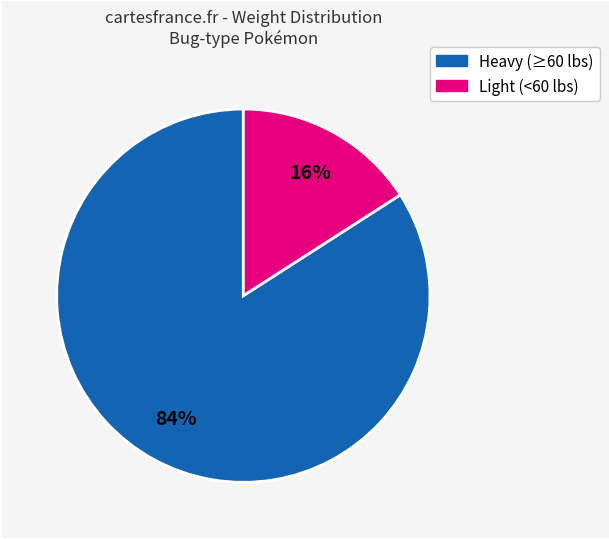

Does any single category account for the majority?

Yes